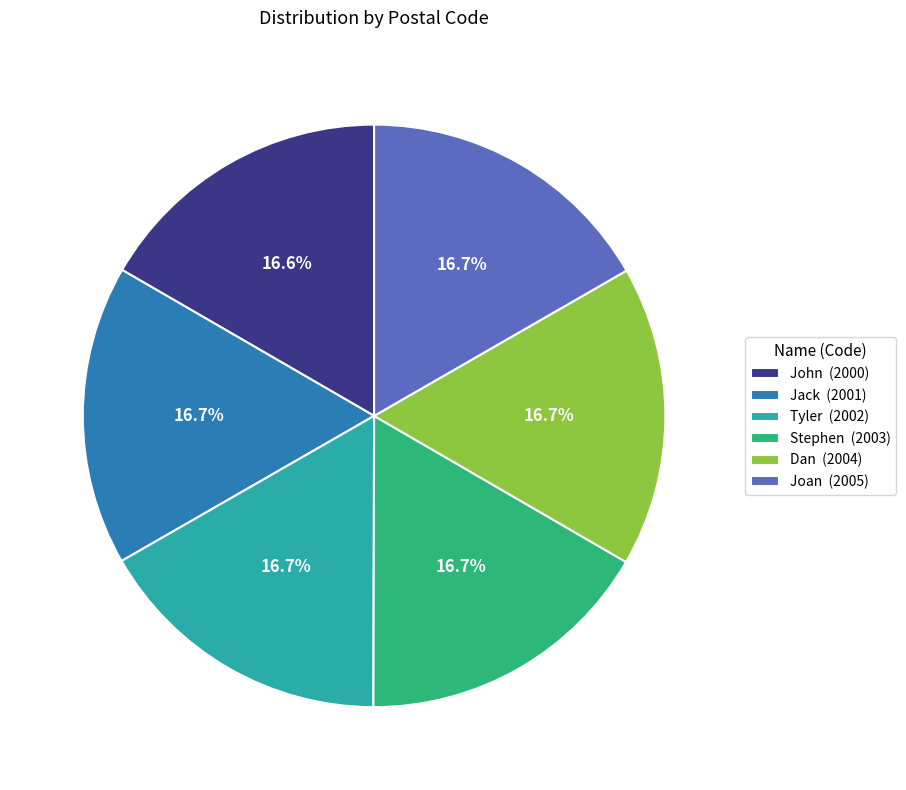

What is the ratio of the value at Joan (2005) to the value at John (2000)?

1.0